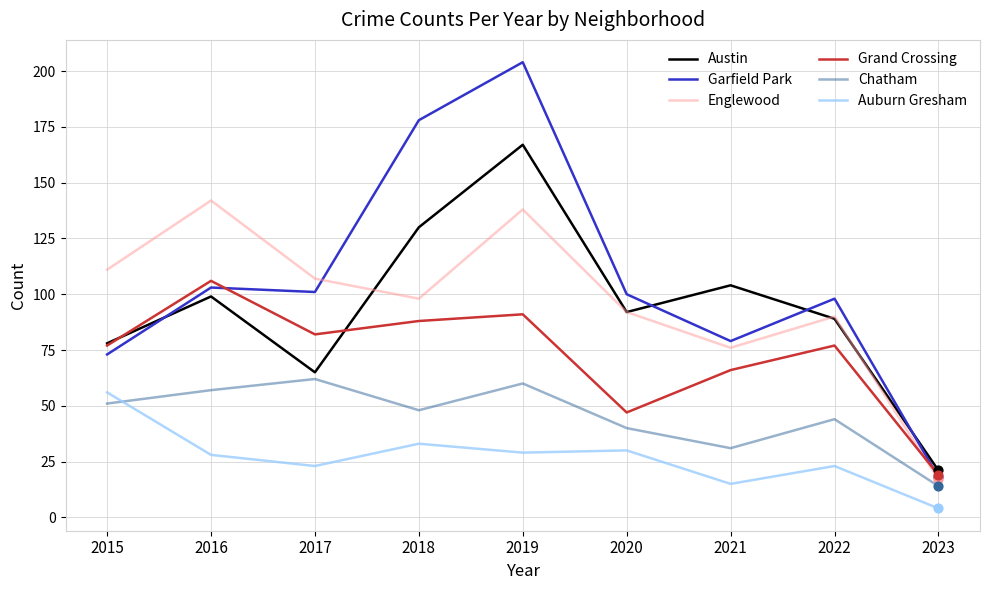

What are all the series names shown in the legend?

Austin, Garfield Park, Englewood, Grand Crossing, Chatham, Auburn Gresham